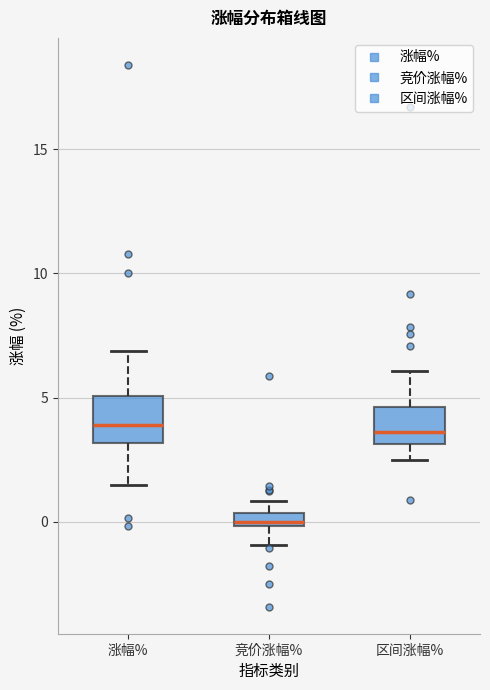

Where is the lower edge of the box for 涨幅% on the y-axis? The values are not printed on the chart, so give them approximately, as read against the axis.

3.0